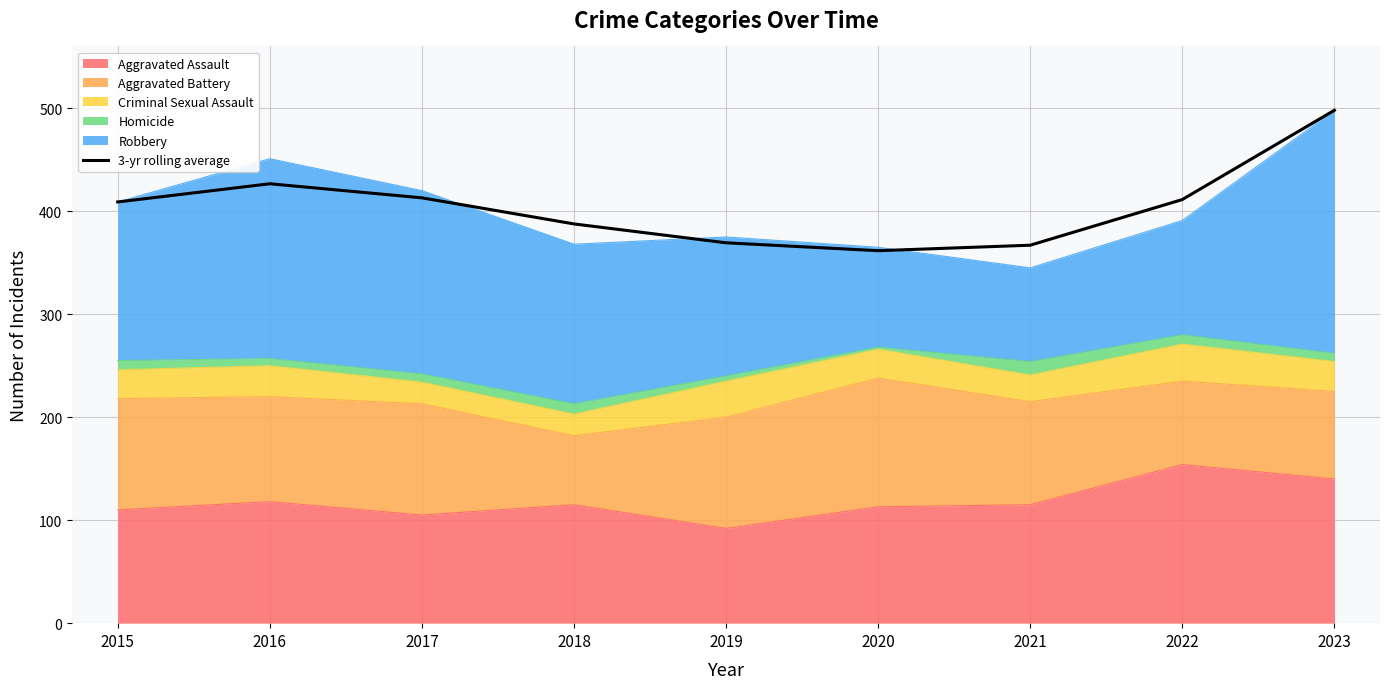

True or false: there are more than 2 points higher than both neighbors.

False